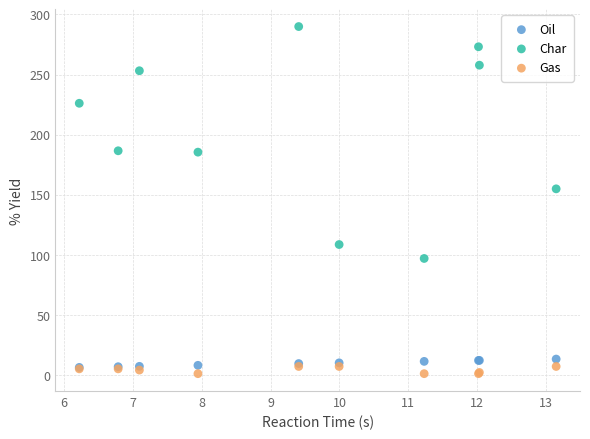

What are all the series names shown in the legend?

Oil, Char, Gas